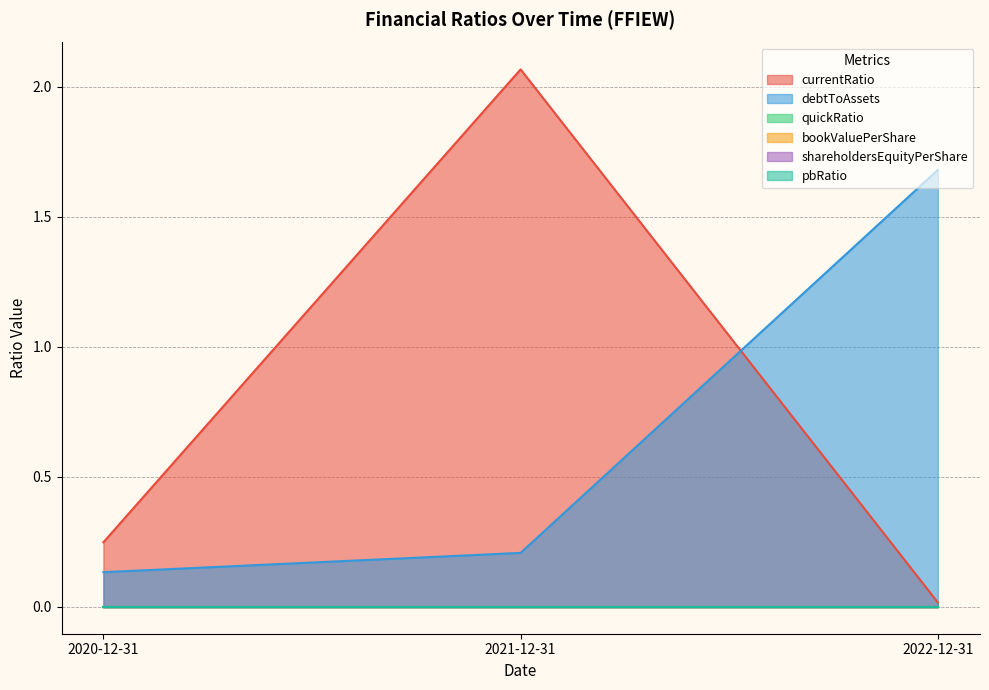

Reading left to right, list all the values displayed in this chart.

currentRatio: 2020-12-31=0.2	2021-12-31=2.1	2022-12-31=0.0
debtToAssets: 2020-12-31=0.1	2021-12-31=0.2	2022-12-31=1.7
quickRatio: 2020-12-31=0.0	2021-12-31=0.0	2022-12-31=0.0
bookValuePerShare: 2020-12-31=0.0	2021-12-31=0.0	2022-12-31=0.0
shareholdersEquityPerShare: 2020-12-31=0.0	2021-12-31=0.0	2022-12-31=0.0
pbRatio: 2020-12-31=0.0	2021-12-31=0.0	2022-12-31=0.0